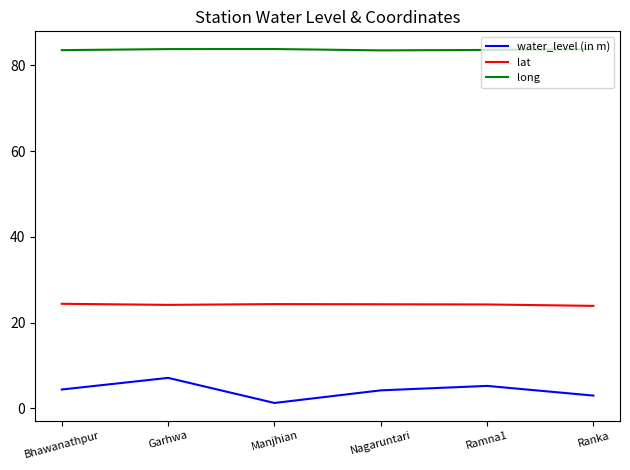

Does the chart have visible grid lines?

No